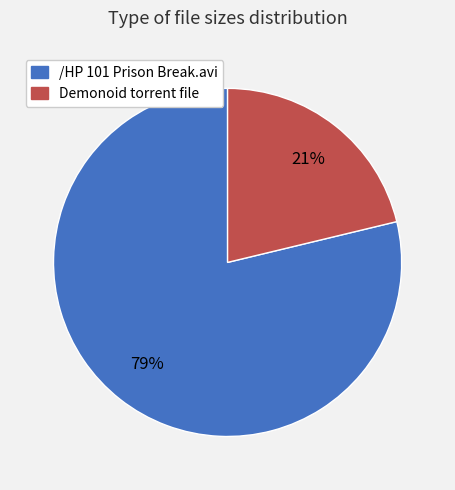

Is there any slice that represents more than half of the pie?

Yes